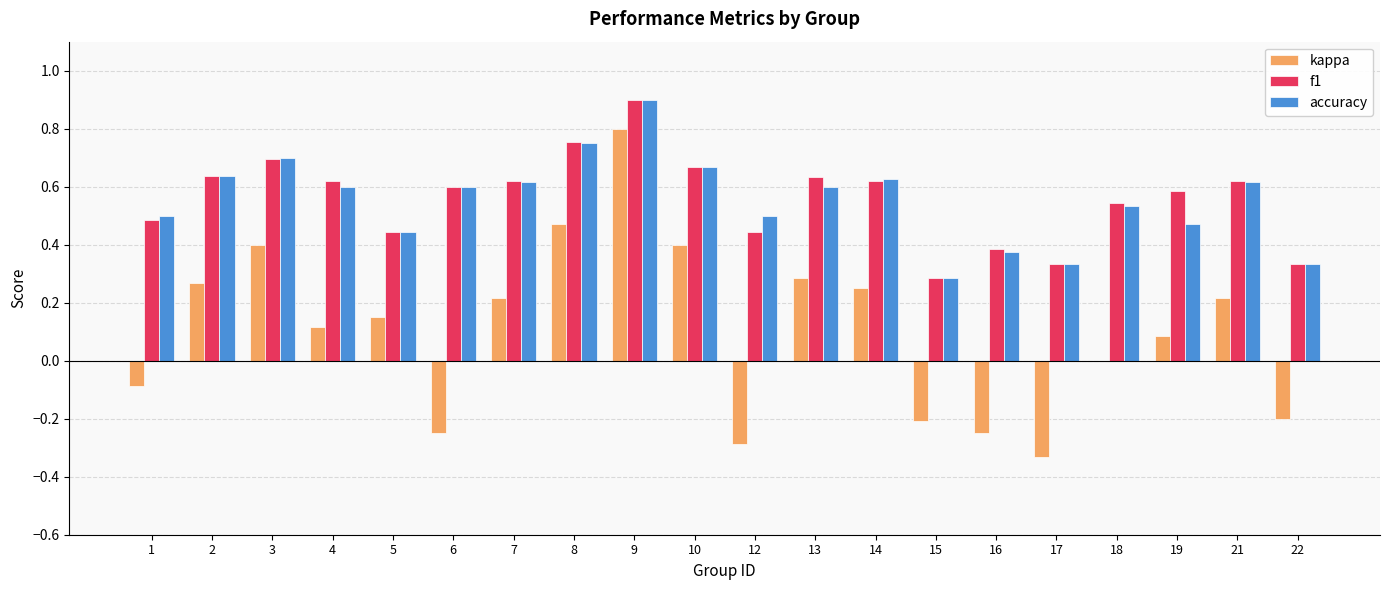

Is it true that accuracy equals 0.7 at 10?

True